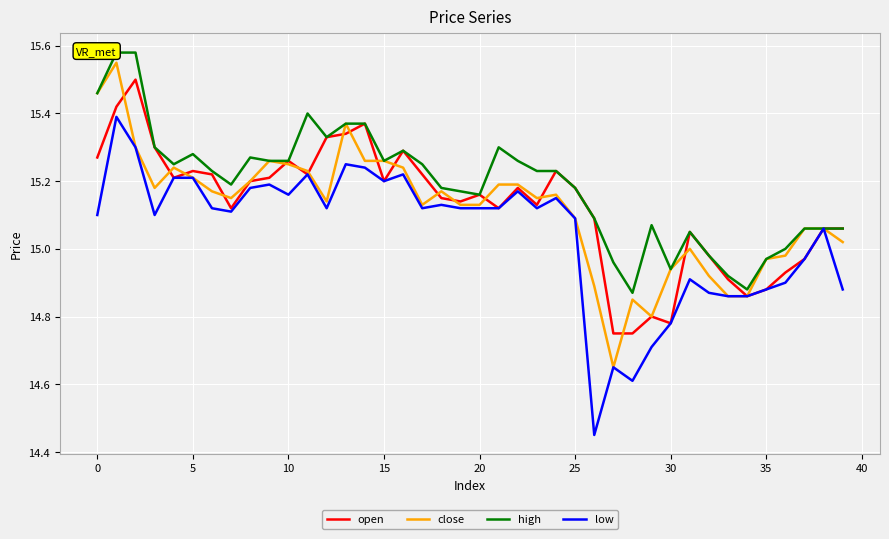

True or false: open has a value of 15.2 at 15.

True